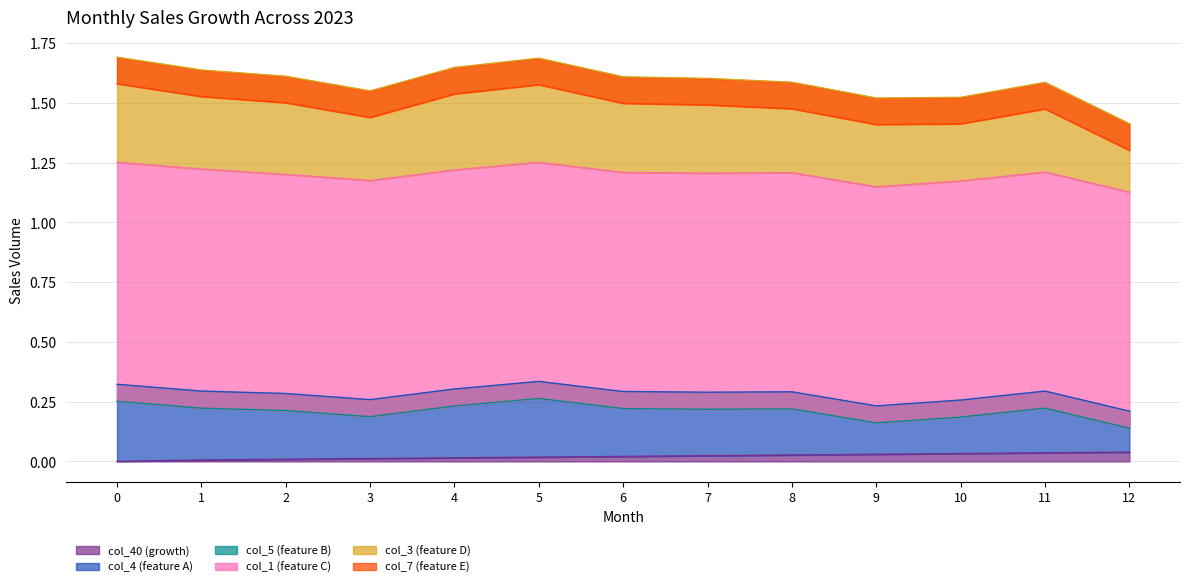

Count the number of data series in this chart.

6